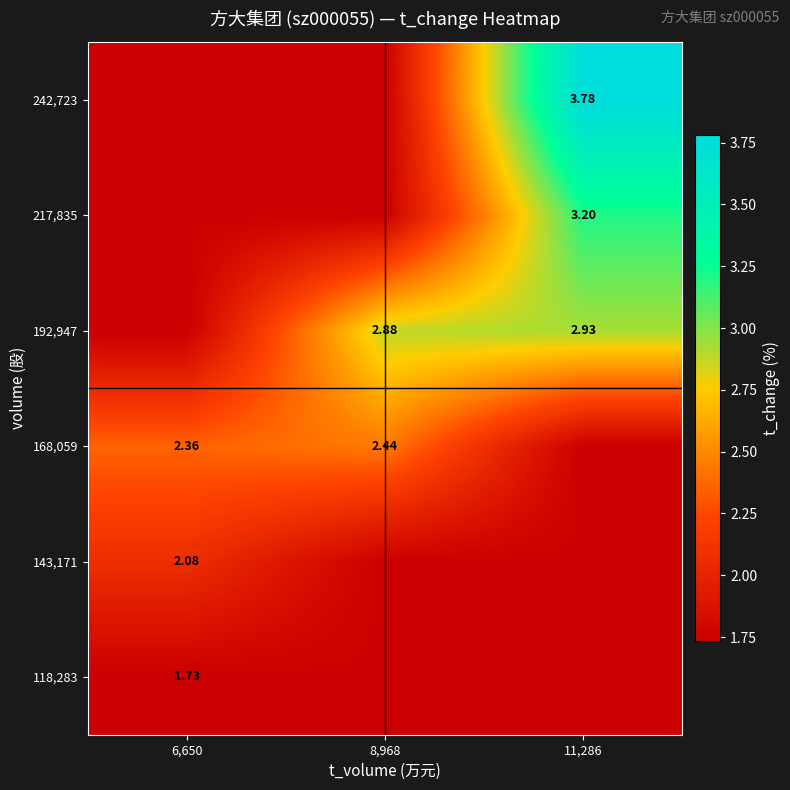

How many values in the 192,947 series exceed 2?

2